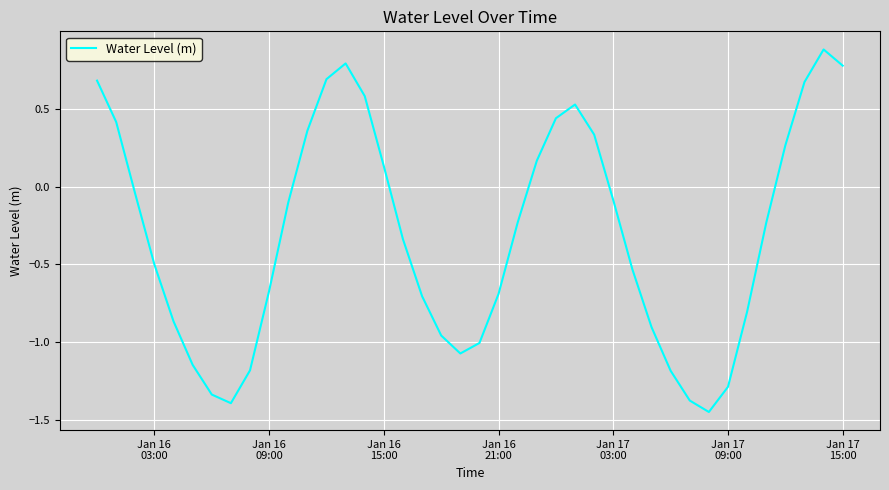

What is the greatest value displayed?

0.9